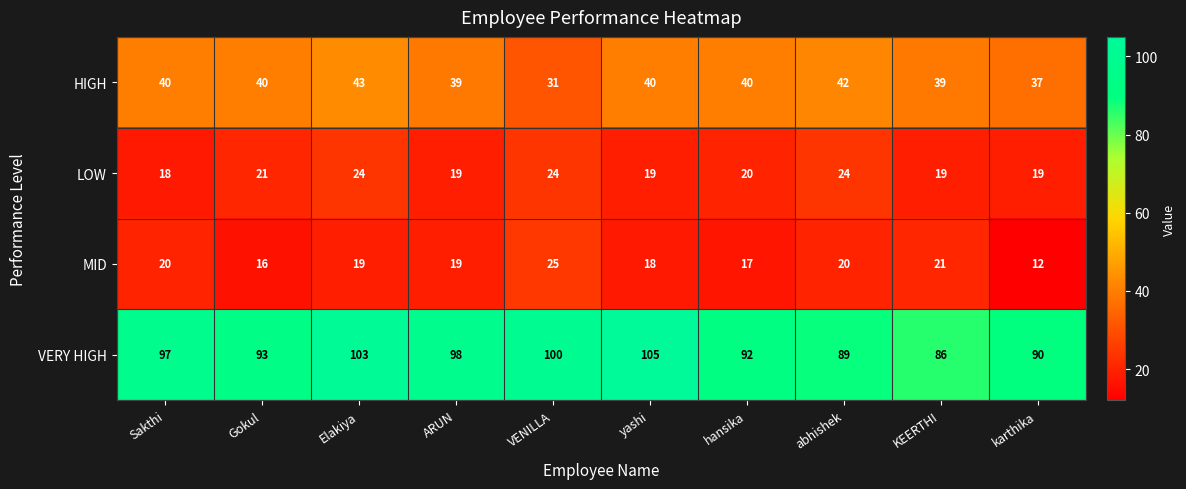

List the series in order of their peak value, highest first.

VERY HIGH, HIGH, MID, LOW